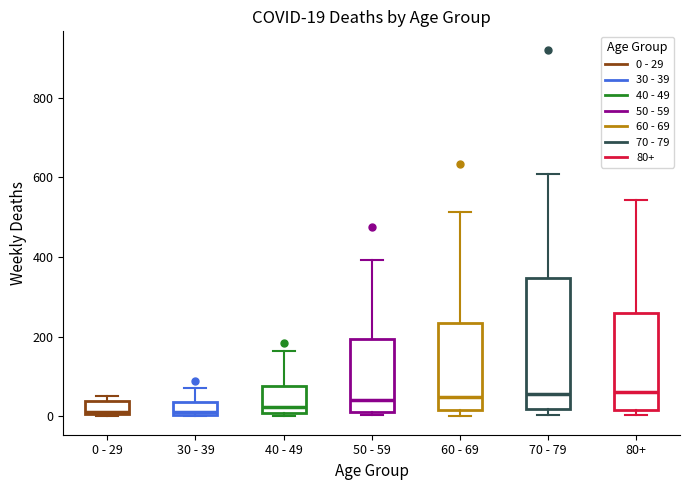

Comparing the boxes themselves (not the whiskers), which one is the tallest?

70 - 79